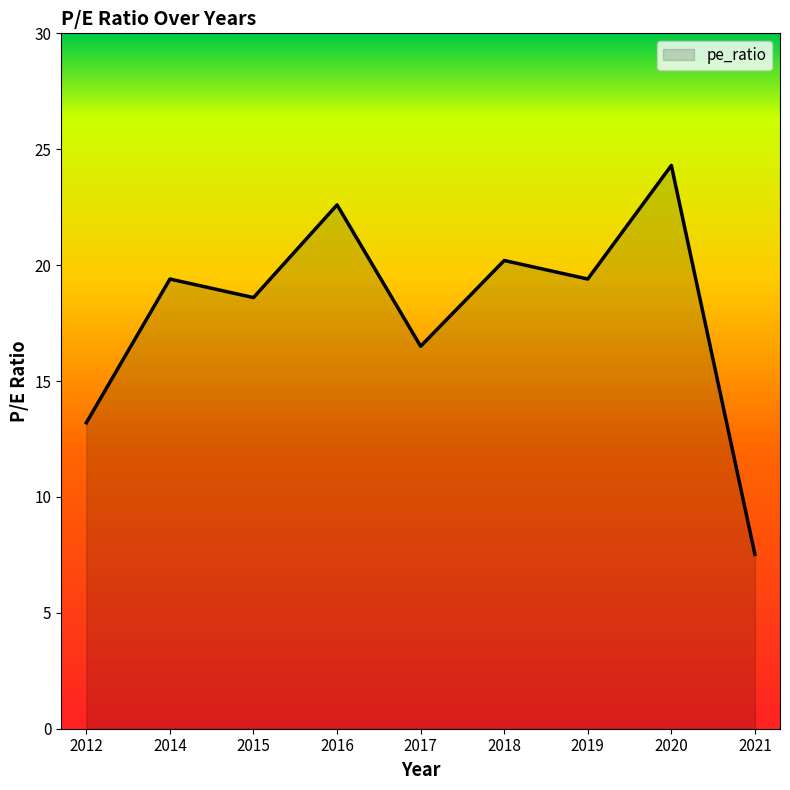

What is the minimum value shown in the chart?

7.5